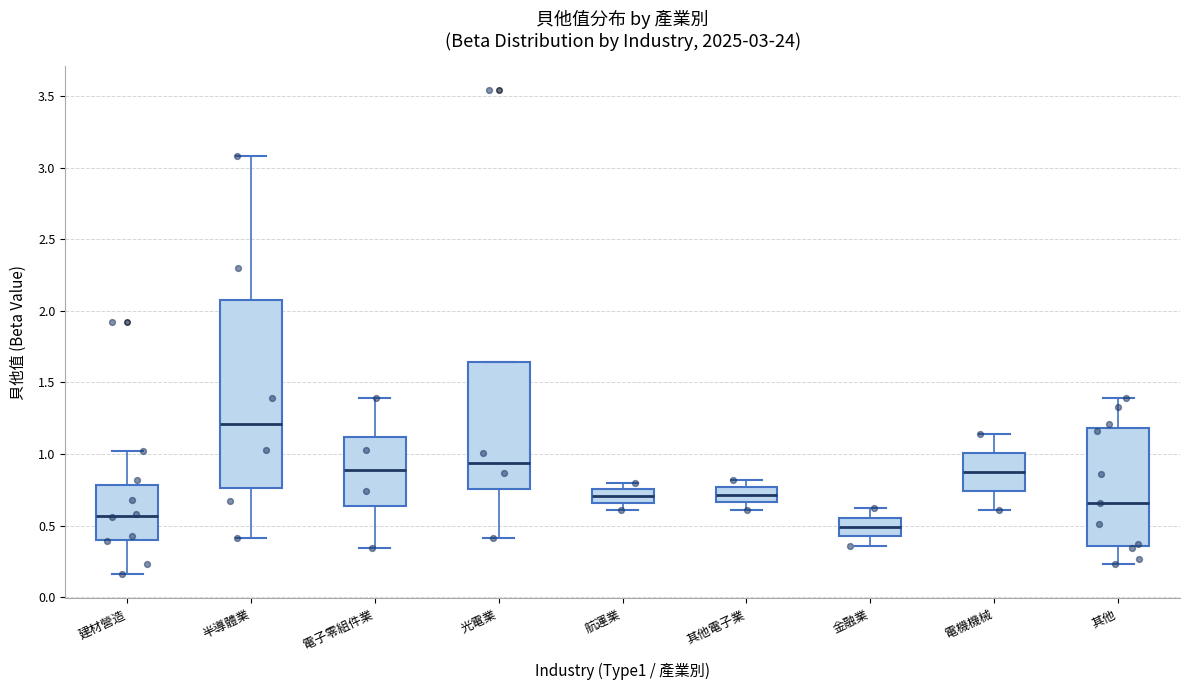

Which box has the lowest median line?

金融業